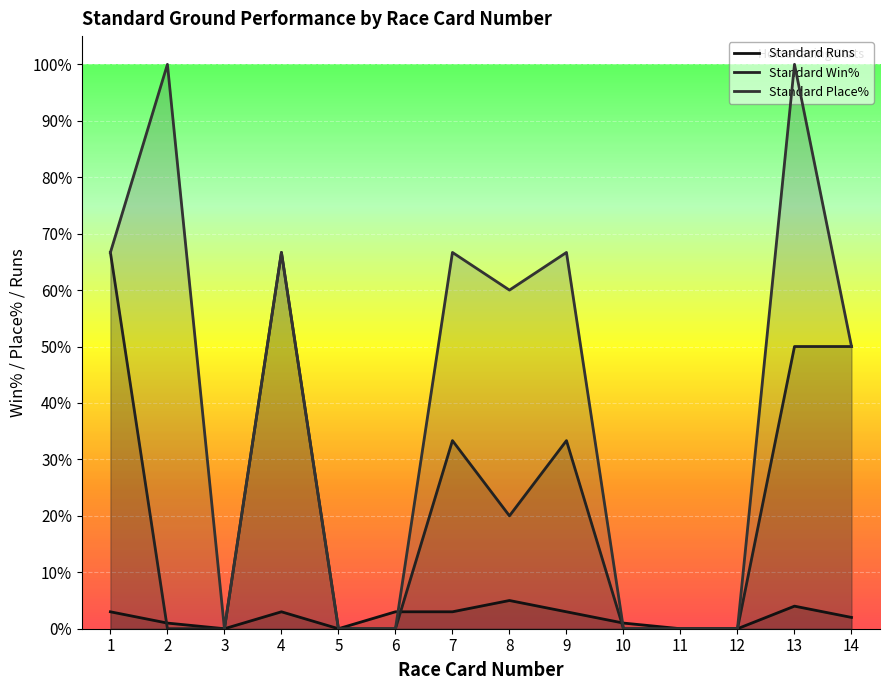

What is the total value across all series at 4?

136.3